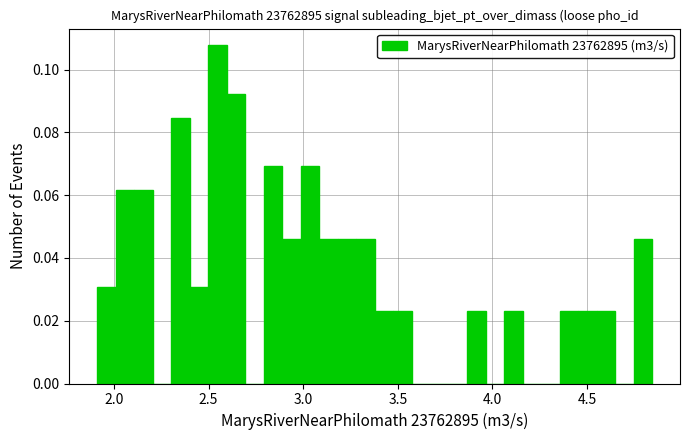

Read against the x-axis, roughly where is the centre of the tallest bar?

2.55